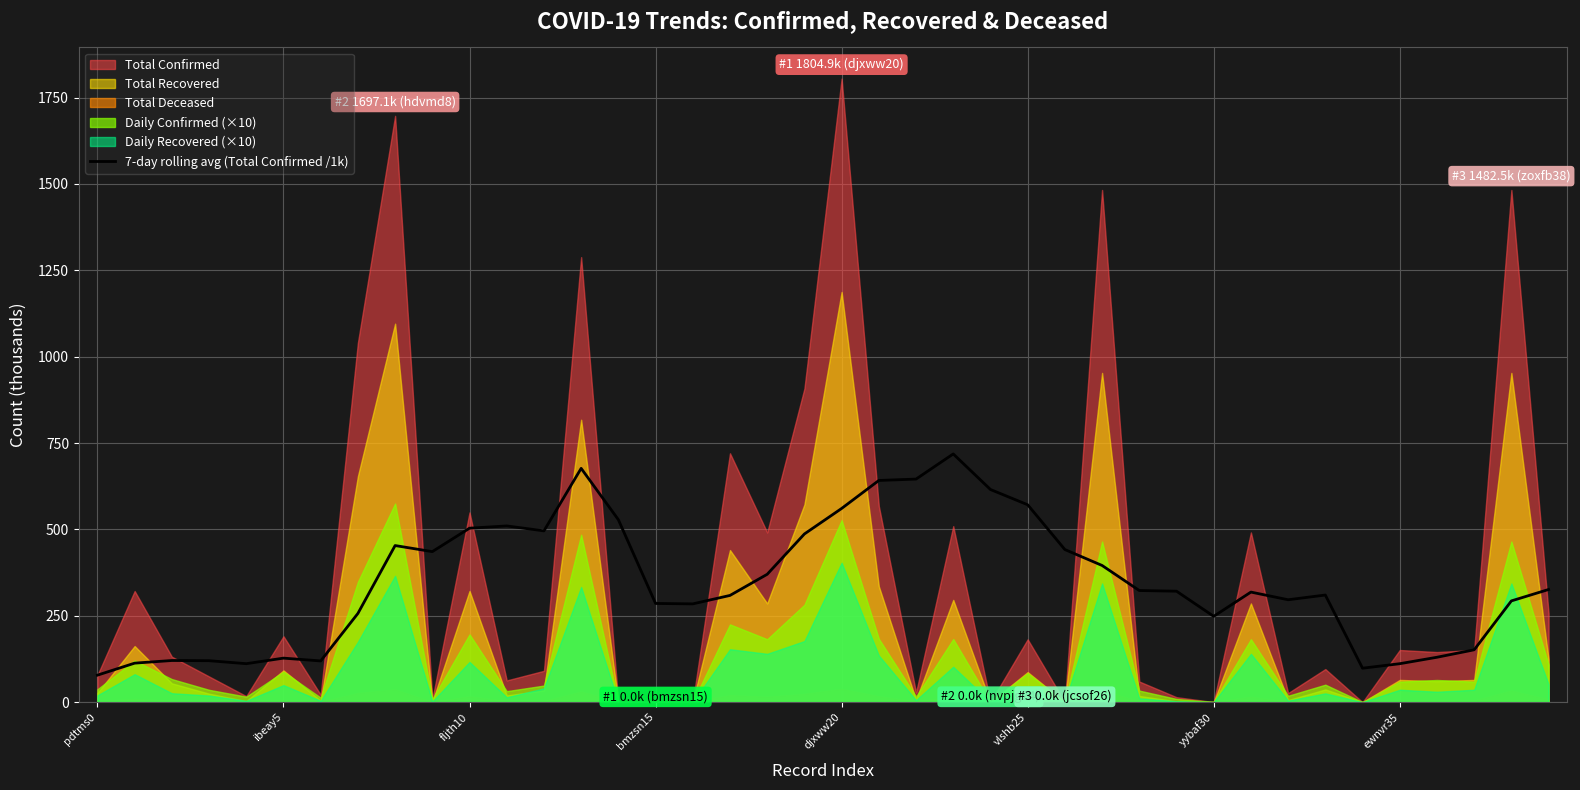

The value at ibeay5 is 23.9. True or false?

False